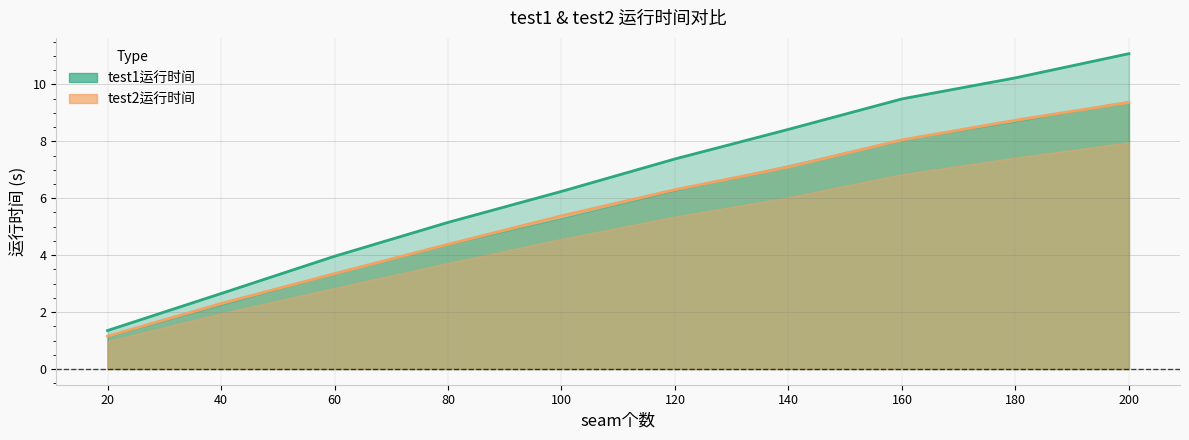

Does the chart display data point markers on the line(s)?

No